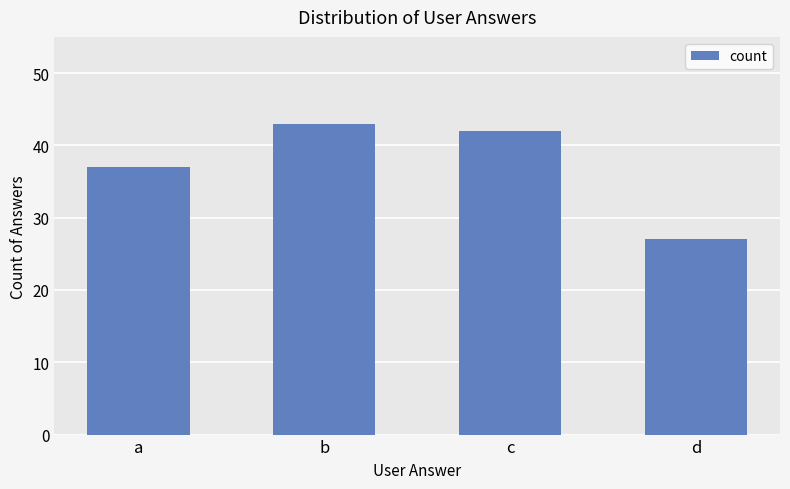

Which label corresponds to the largest value in the chart?

b